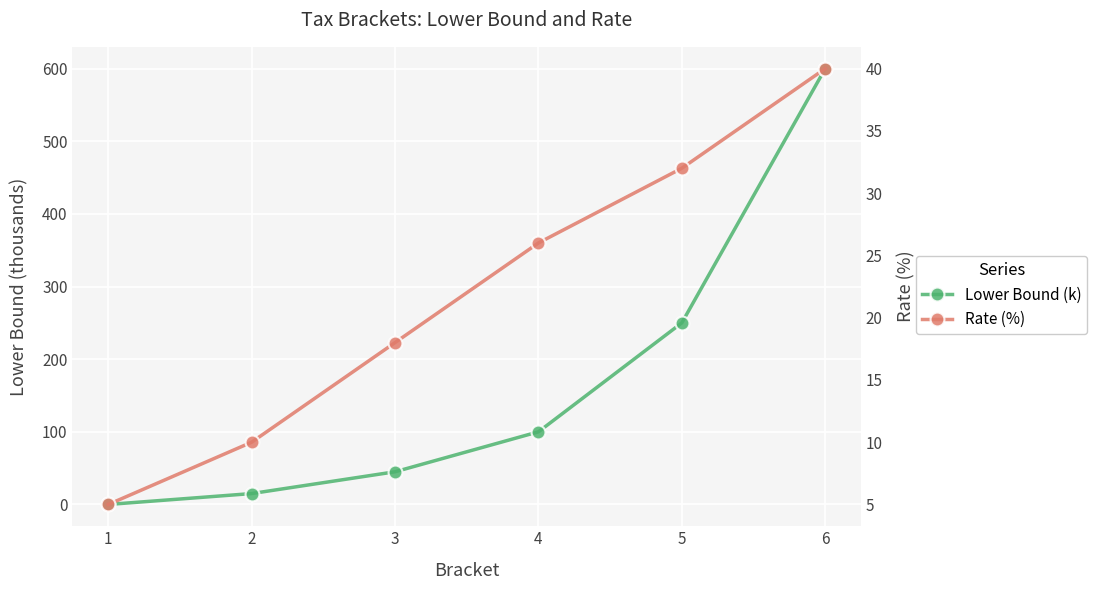

Reading left to right, extract all data points from this chart.

Lower Bound (k): 0.0	15.0	45.0	100.0	250.0	600.0
Rate (%): 5.0	10.0	18.0	26.0	32.0	40.0